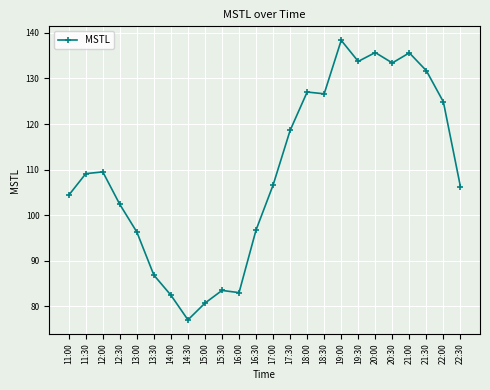

Count the number of data series in this chart.

1